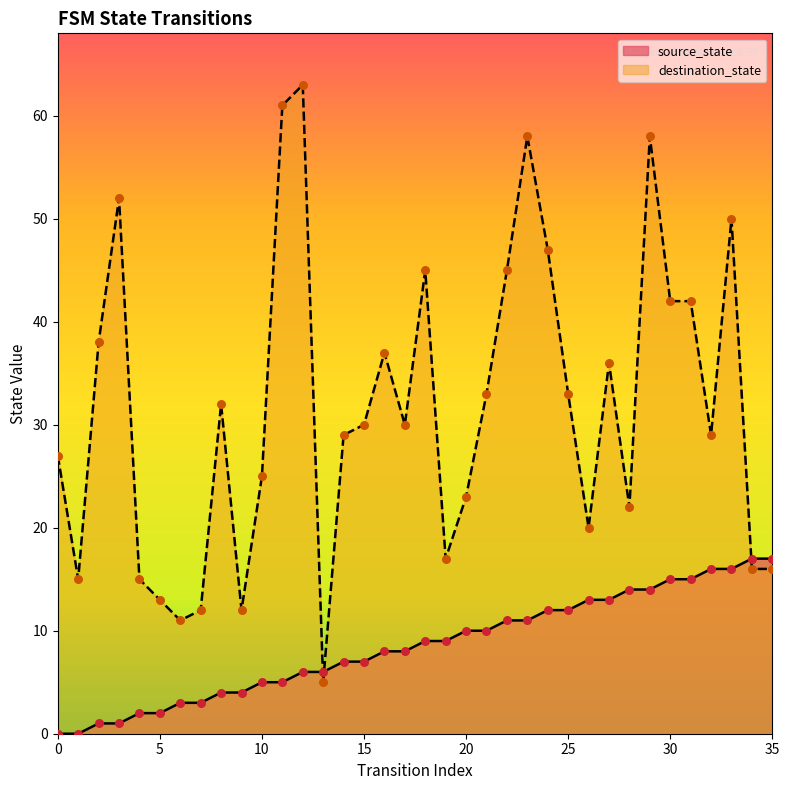

Which series has the largest Y range (max minus min)?

destination_state